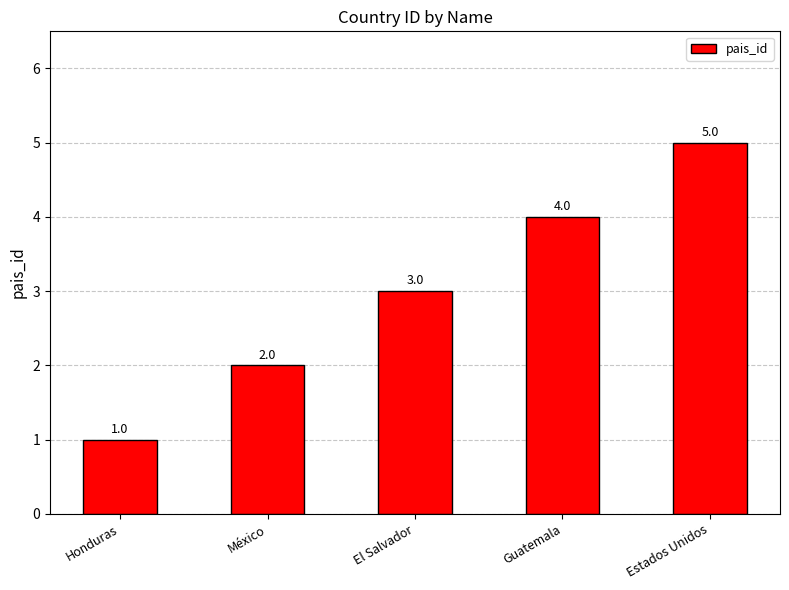

Reading right to left, list all the values displayed in this chart.

Estados Unidos=5	Guatemala=4	El Salvador=3	México=2	Honduras=1